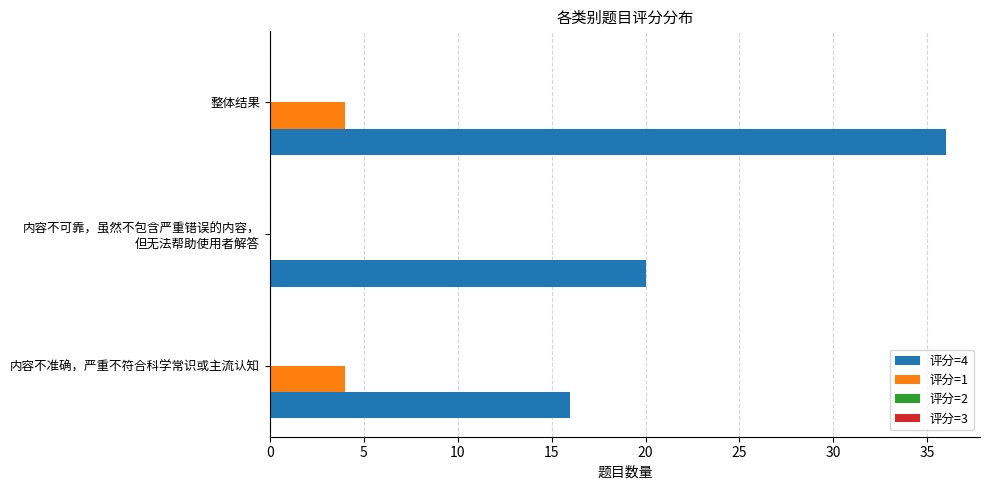

Read the 评分=1 value at 整体结果.

4